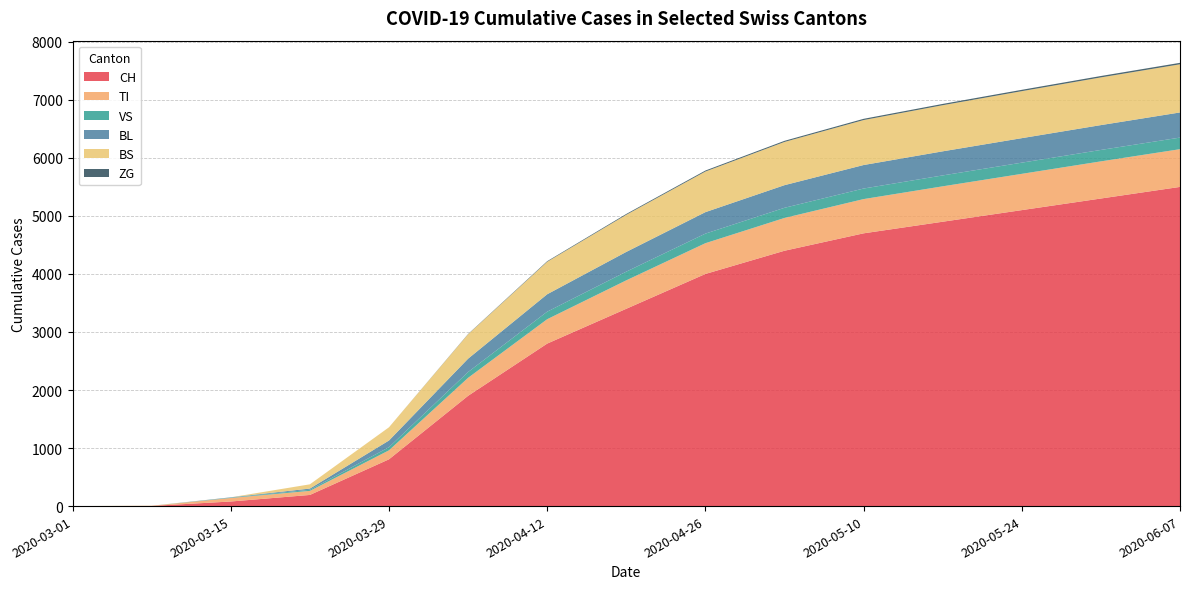

Reading left to right, list all the values displayed in this chart.

CH: 2020-03-01=0	2020-03-08=3	2020-03-15=79	2020-03-22=192	2020-03-29=806	2020-04-05=1900	2020-04-12=2800	2020-04-19=3400	2020-04-26=4000	2020-05-03=4400	2020-05-10=4700	2020-05-17=4900	2020-05-24=5100	2020-05-31=5300	2020-06-07=5500
TI: 2020-03-01=0	2020-03-08=0	2020-03-15=61	2020-03-22=70	2020-03-29=155	2020-04-05=310	2020-04-12=420	2020-04-19=490	2020-04-26=530	2020-05-03=565	2020-05-10=590	2020-05-17=610	2020-05-24=625	2020-05-31=640	2020-06-07=650
VS: 2020-03-01=0	2020-03-08=0	2020-03-15=6	2020-03-22=19	2020-03-29=54	2020-04-05=100	2020-04-12=130	2020-04-19=150	2020-04-26=165	2020-05-03=175	2020-05-10=182	2020-05-17=188	2020-05-24=193	2020-05-31=197	2020-06-07=200
BL: 2020-03-01=0	2020-03-08=0	2020-03-15=5	2020-03-22=21	2020-03-29=115	2020-04-05=230	2020-04-12=300	2020-04-19=340	2020-04-26=370	2020-05-03=390	2020-05-10=405	2020-05-17=415	2020-05-24=422	2020-05-31=428	2020-06-07=433
BS: 2020-03-01=0	2020-03-08=4	2020-03-15=0	2020-03-22=73	2020-03-29=228	2020-04-05=420	2020-04-12=560	2020-04-19=640	2020-04-26=700	2020-05-03=745	2020-05-10=775	2020-05-17=795	2020-05-24=810	2020-05-31=822	2020-06-07=830
ZG: 2020-03-01=0	2020-03-08=0	2020-03-15=0	2020-03-22=0	2020-03-29=0	2020-04-05=5	2020-04-12=10	2020-04-19=14	2020-04-26=17	2020-05-03=19	2020-05-10=21	2020-05-17=22	2020-05-24=23	2020-05-31=24	2020-06-07=25